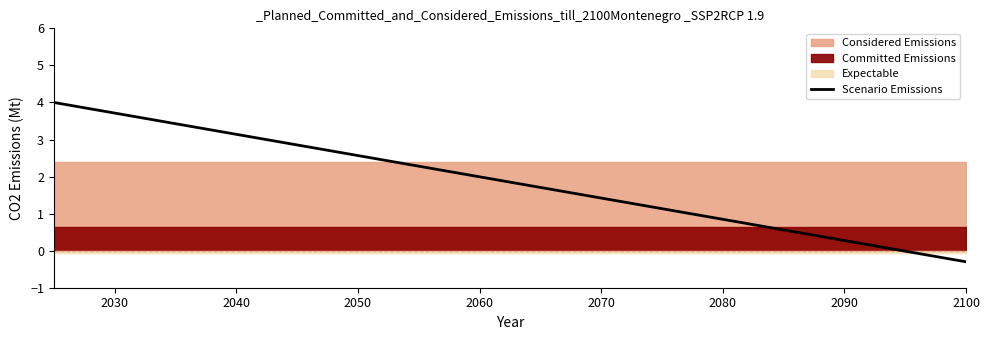

How many values are above zero?

6